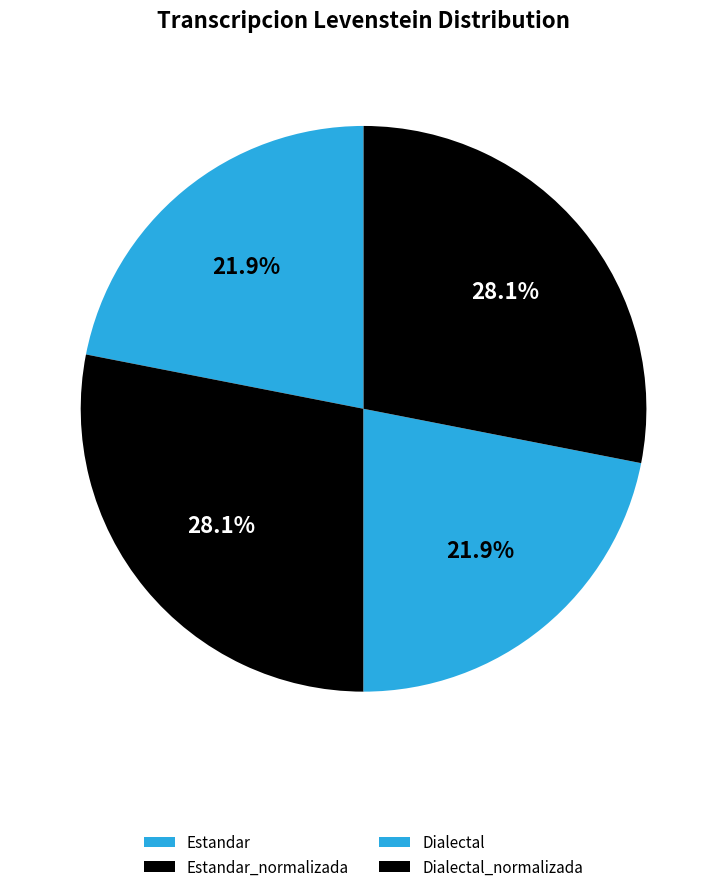

Count the number of slices in the pie.

4